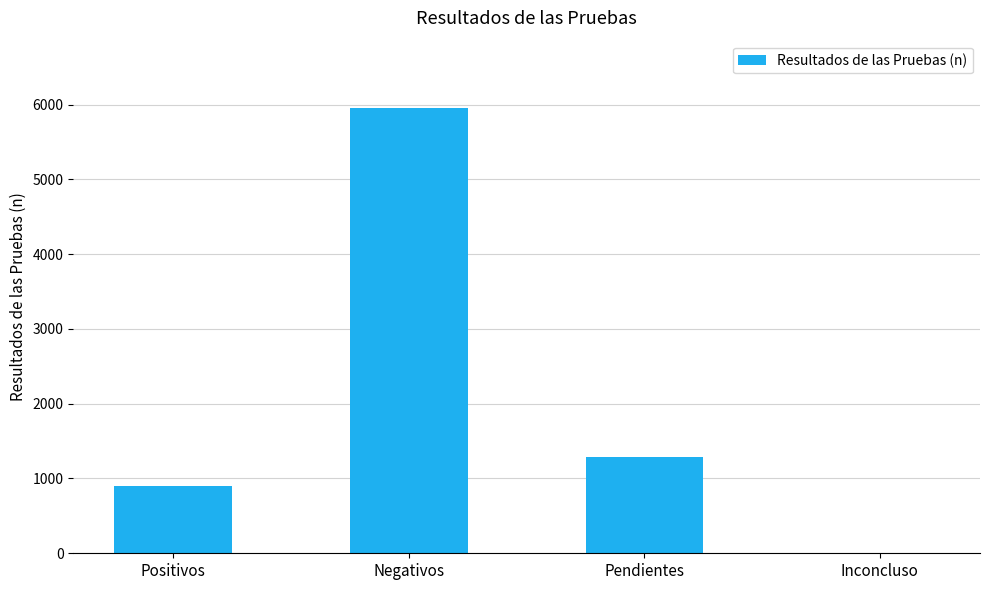

Between Inconcluso and Negativos, which is larger?

Negativos